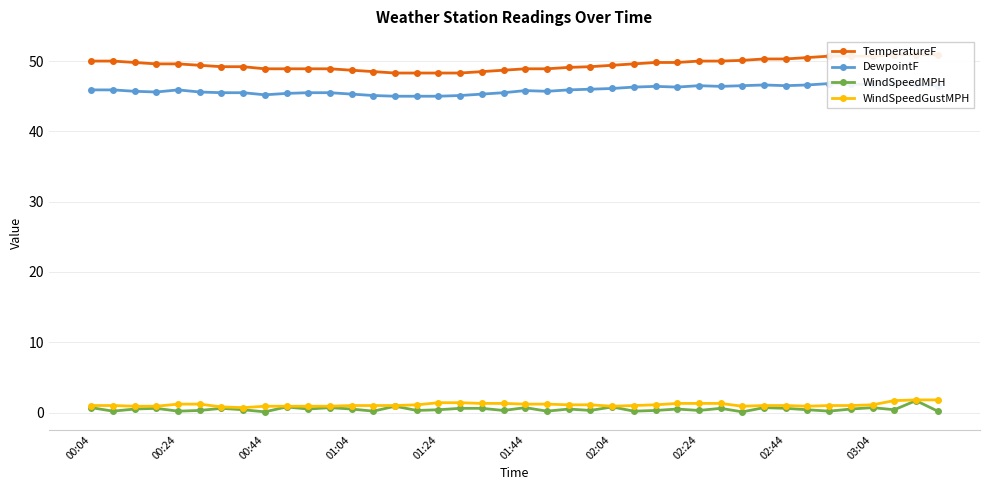

How many interior local peaks does the DewpointF series have?

7